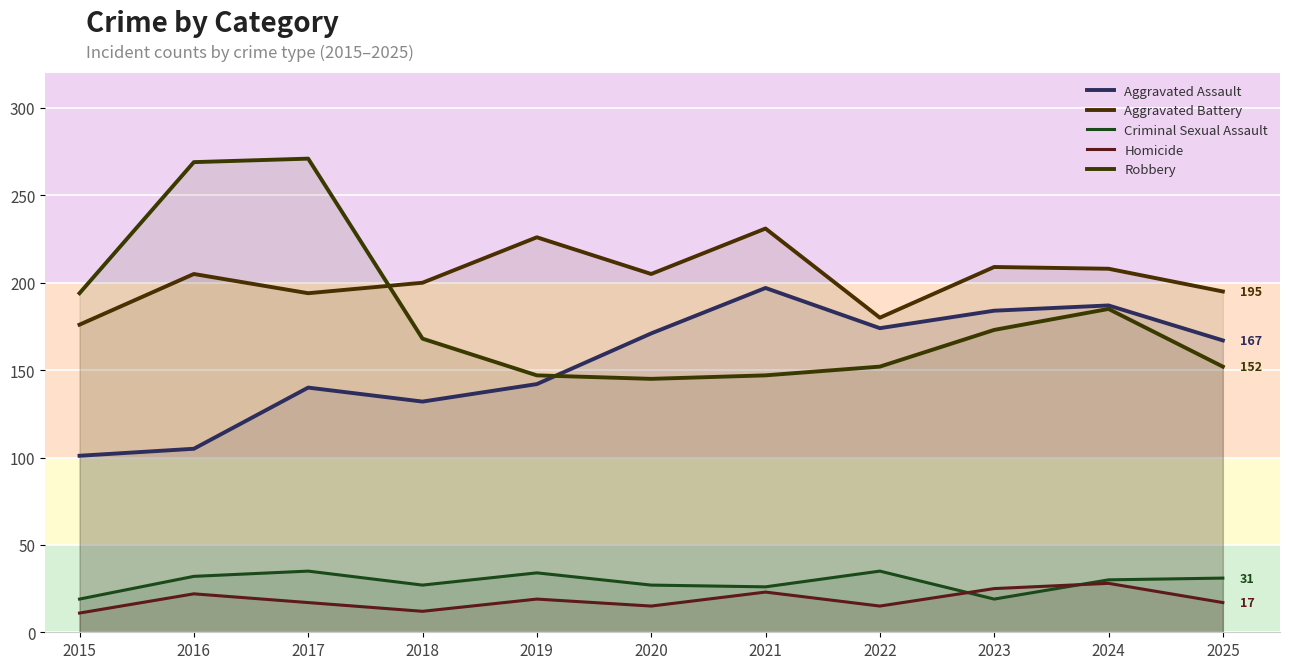

True or false: Robbery has a value of 173 at 2023.

True